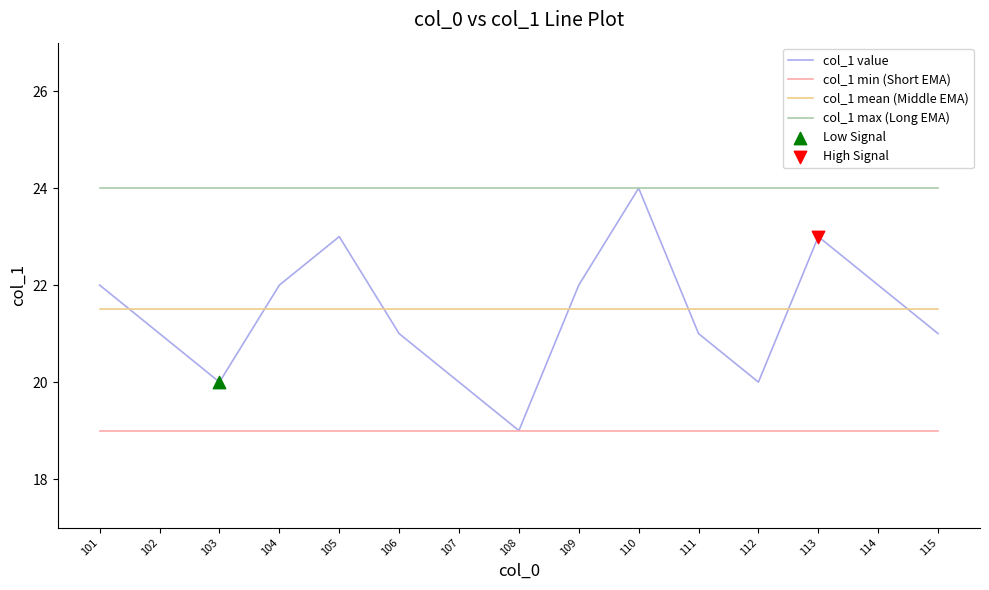

Between 109 and 113, which series saw the biggest shift?

col_1 value